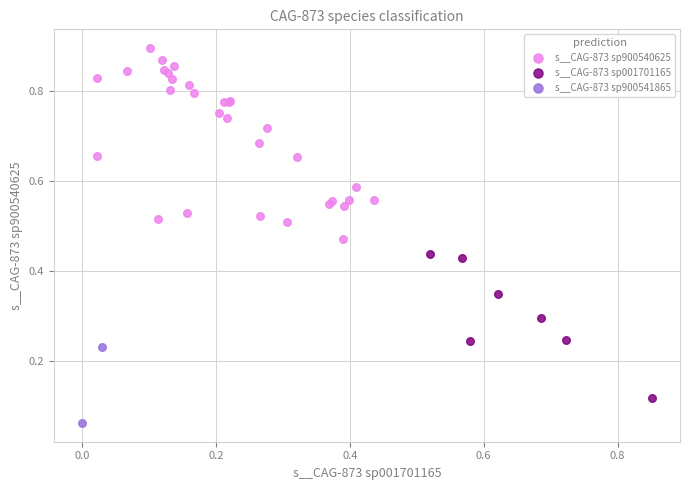

What are all the series names shown in the legend?

s__CAG-873 sp900540625, s__CAG-873 sp001701165, s__CAG-873 sp900541865